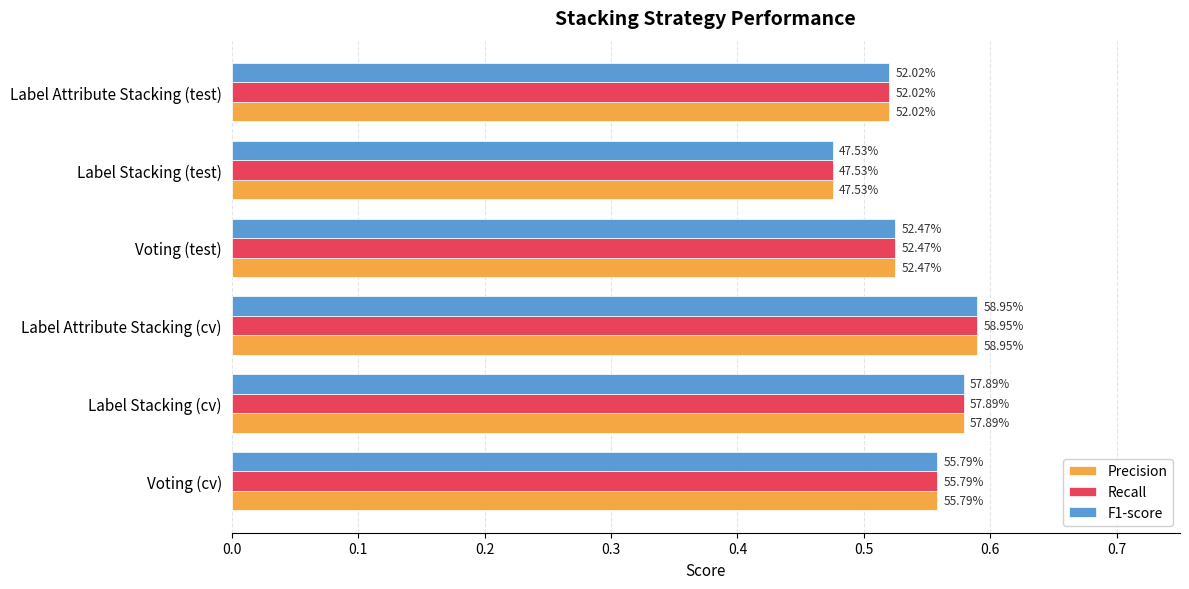

What is the sum of all Recall values?

3.2